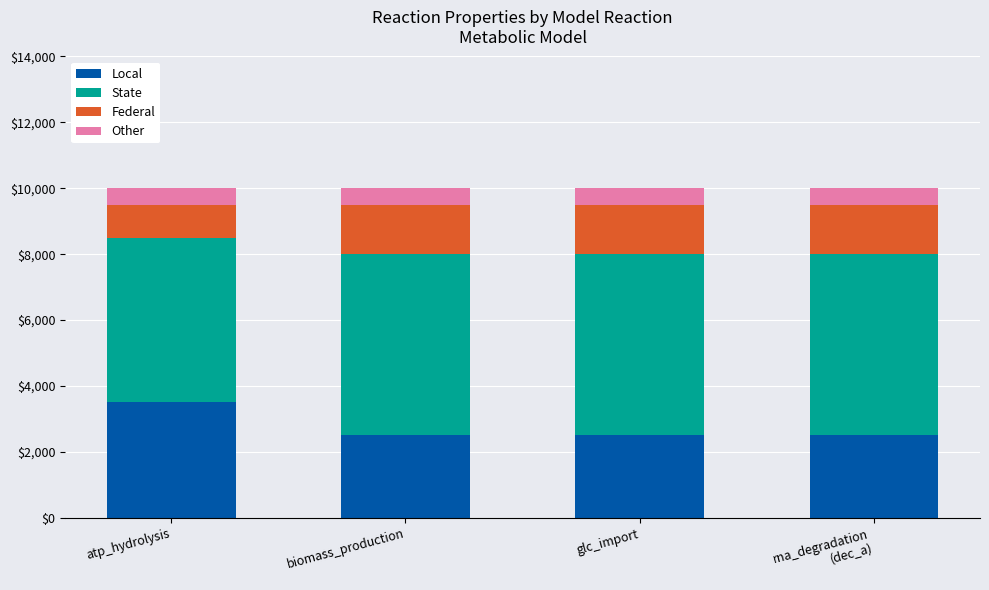

What is the total value across all series at biomass_production?

10000